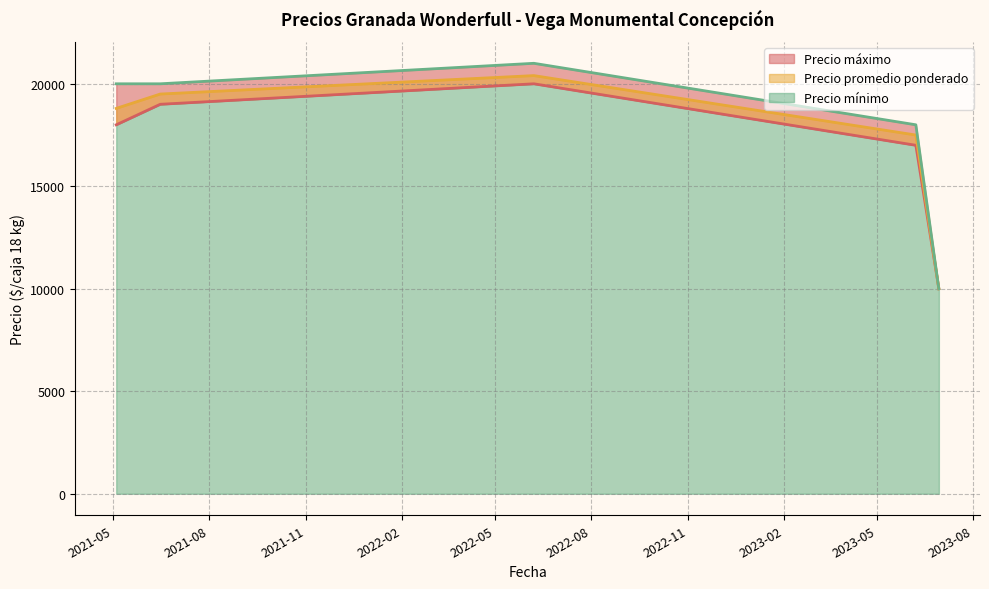

Reading left to right, list all the values displayed in this chart.

Precio mínimo: 18000	19000	20000	17000	10000
Precio promedio ponderado: 18800	19500	20400	17500	10000
Precio máximo: 20000	20000	21000	18000	10000